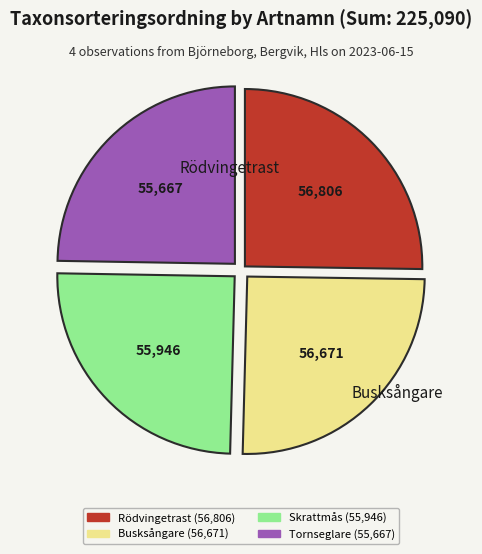

Is there any slice that represents more than half of the pie?

No